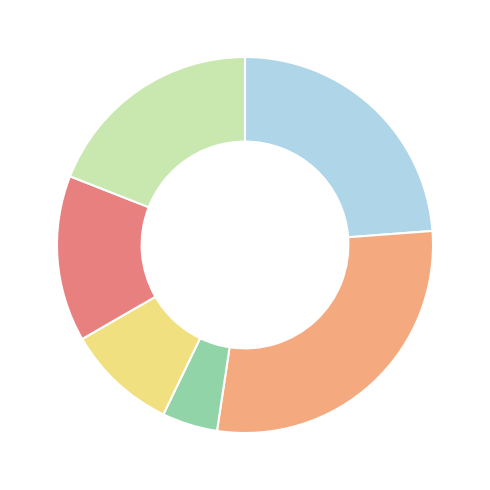

Is there a majority slice in this chart?

No